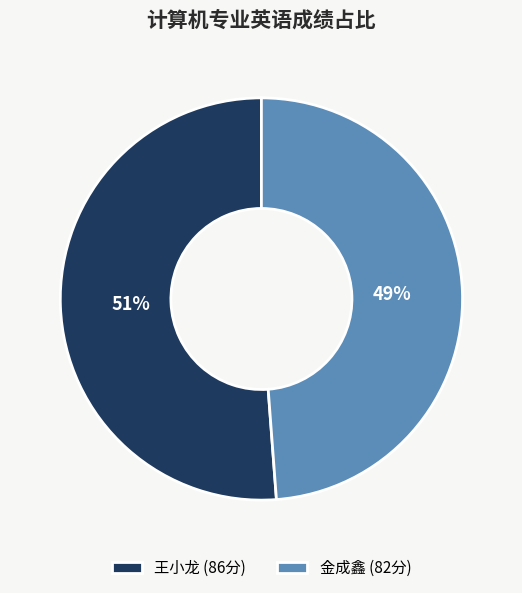

Which slice is the largest?

王小龙